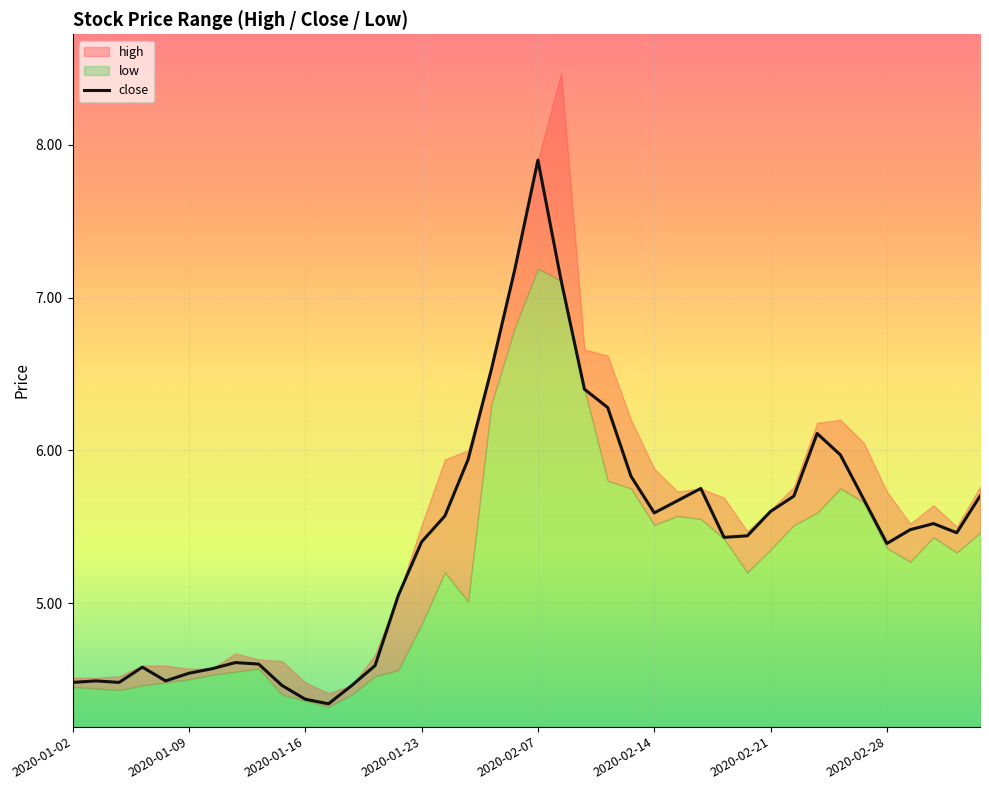

The value of close at 2020-01-09 is 2.4. True or false?

False